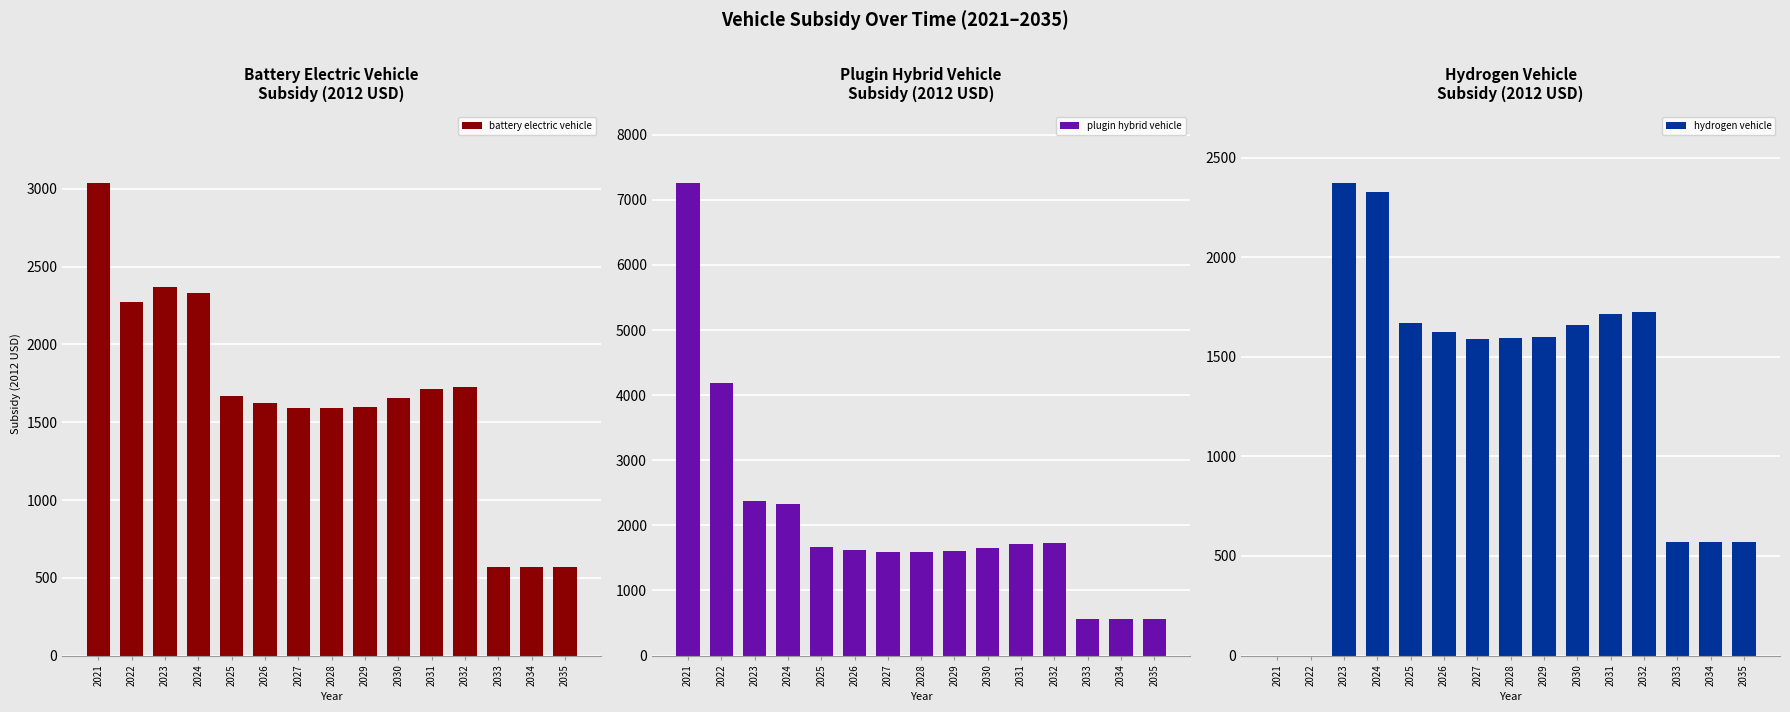

Which series has the largest total across all categories?

plugin hybrid vehicle